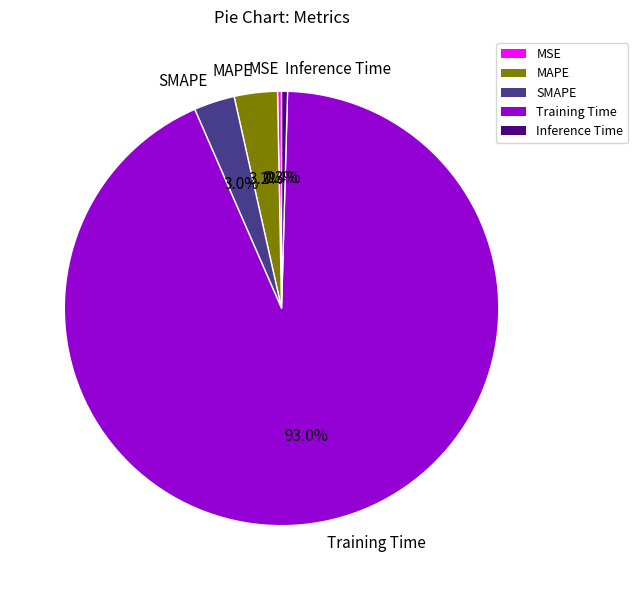

How much of the chart is everything except SMAPE?

97.0%